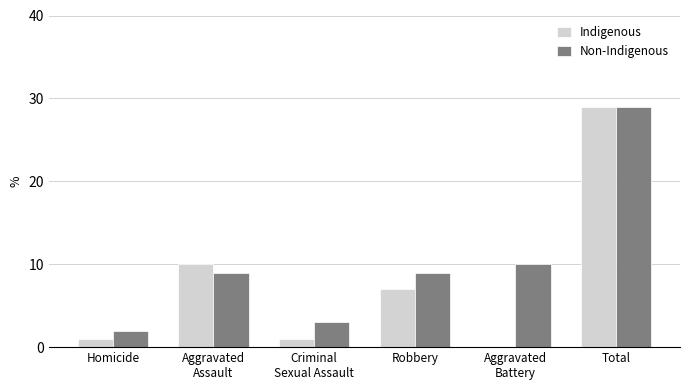

What is the greatest value displayed?

29